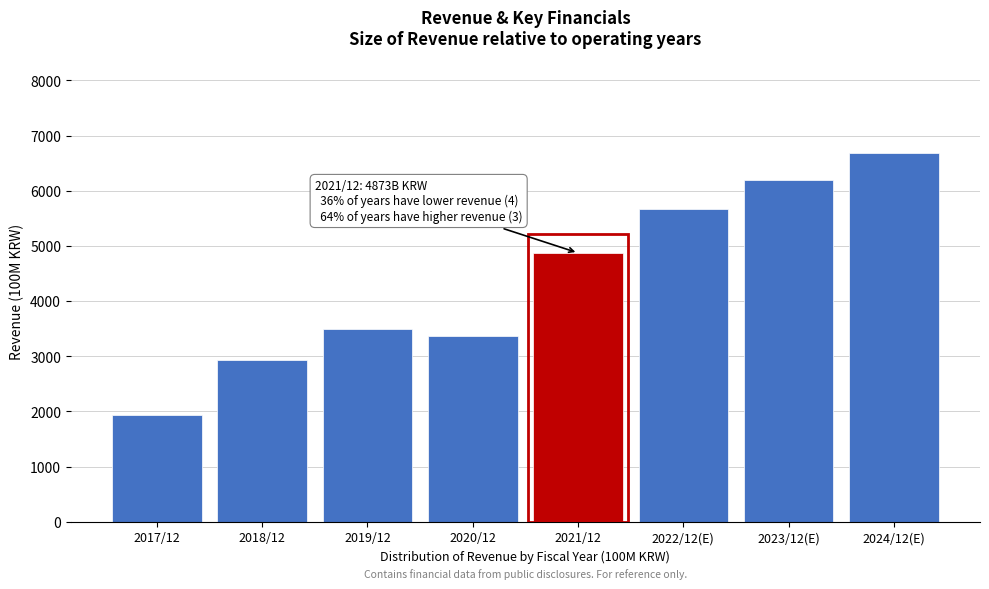

Reading left to right, what are all the values shown in this chart?

1931	2931	3493	3363	4873	5676	6191	6688